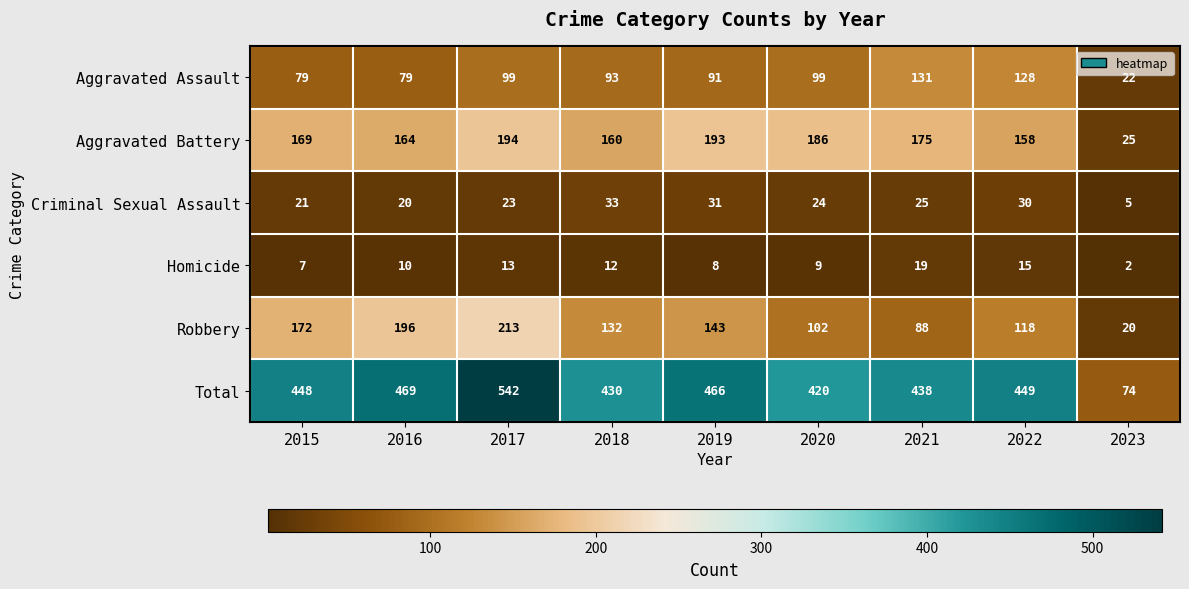

What value does the Aggravated Battery series have at 2022?

158